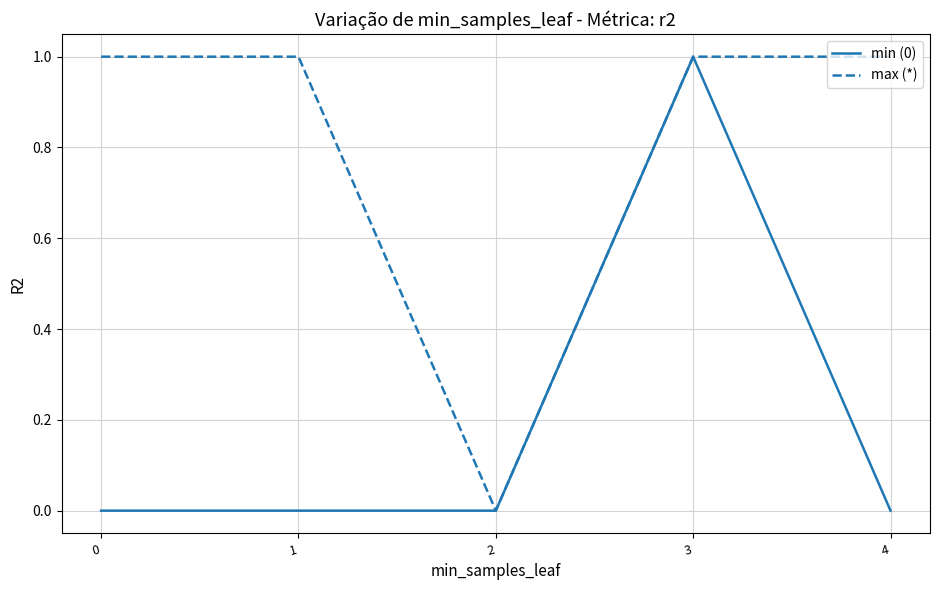

At 0, list the series in order from largest to smallest.

max (*), min (0)